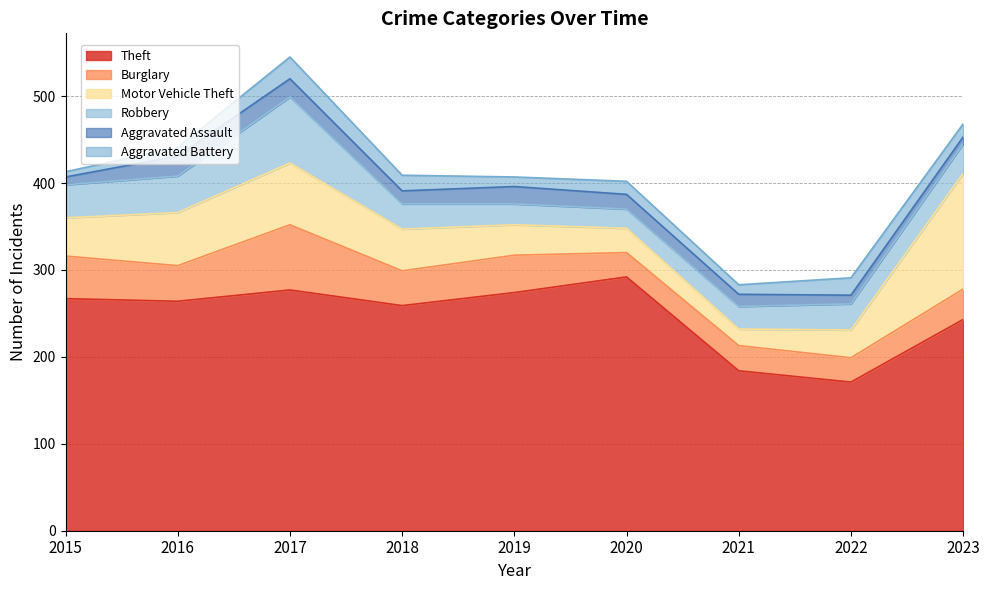

What is the value of the Theft point at the 3rd from the left?

277